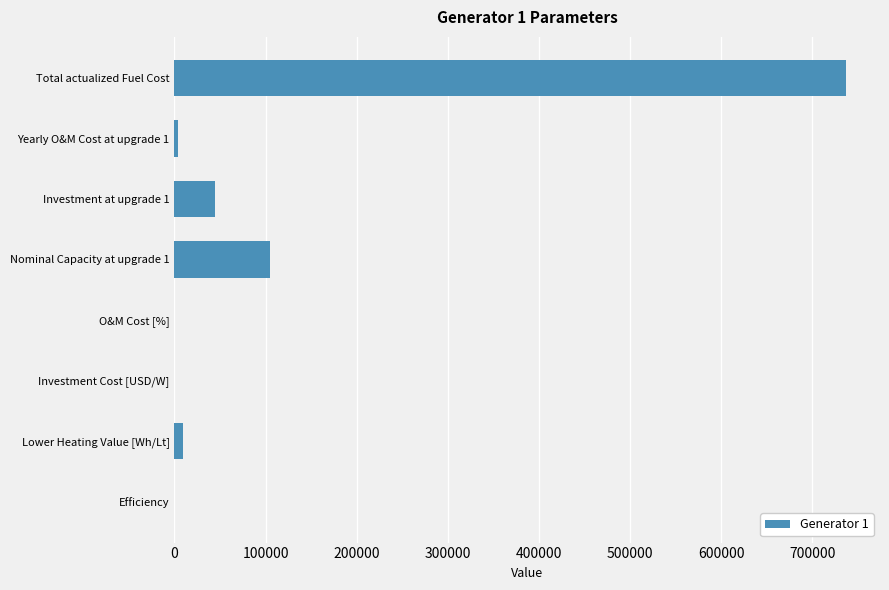

What is the greatest value displayed?

737597.5